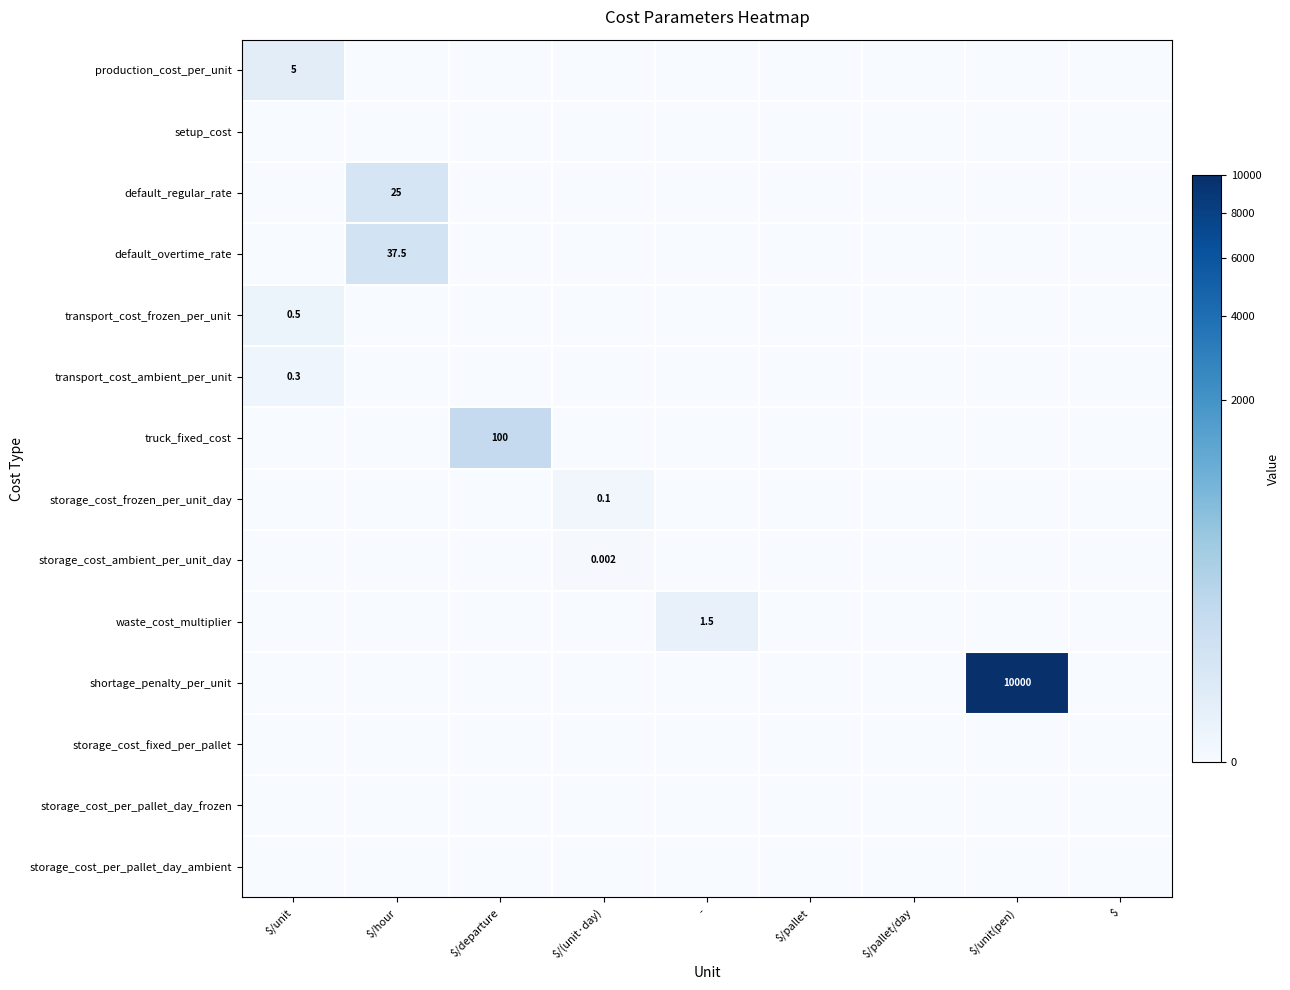

What is the sum of all storage_cost_frozen_per_unit_day values?

0.1